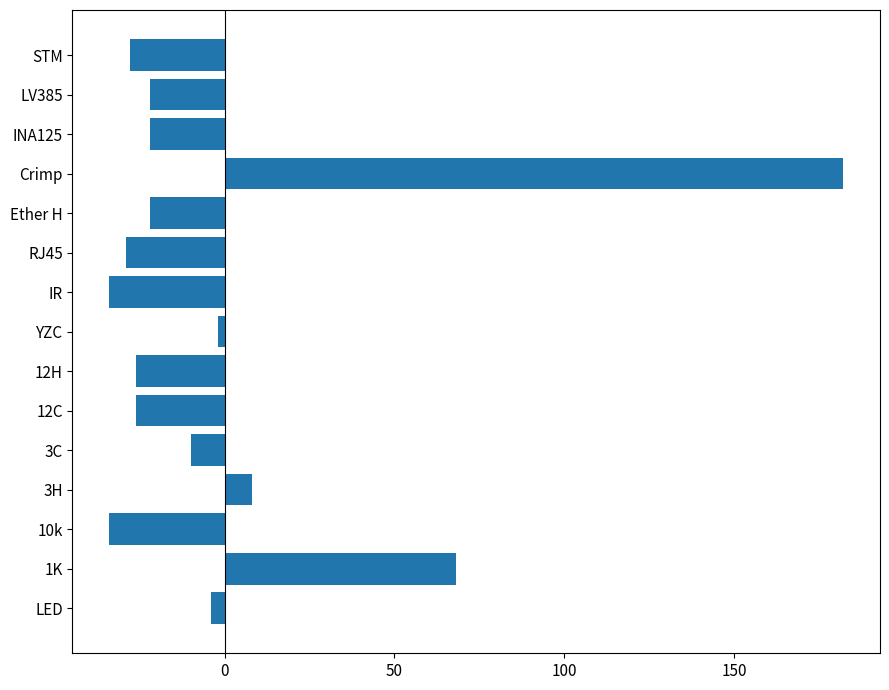

Reading top to bottom, list all the values displayed in this chart.

-27.9	-21.9	-21.9	182.1	-21.9	-28.9	-33.9	-1.9	-25.9	-25.9	-9.9	8.1	-33.9	68.1	-3.9